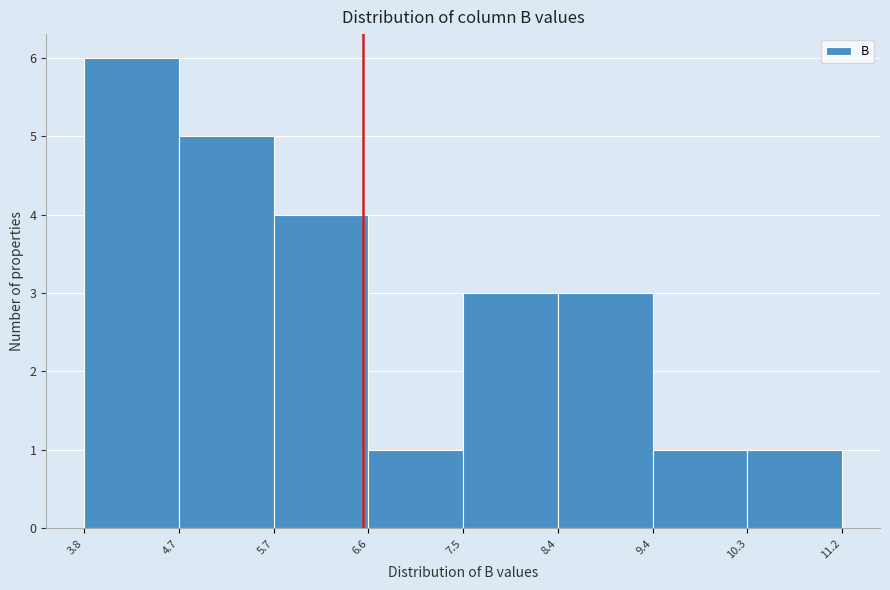

Reading left to right, transcribe this chart: for each bar, give the range it covers on the x-axis and its height. The values are not printed on the chart, so give them approximately, as read against the axis.

3.8 to 4.7: 6
4.7 to 5.7: 5
5.7 to 6.6: 4
6.6 to 7.5: 1
7.5 to 8.4: 3
8.4 to 9.4: 3
9.4 to 10.3: 1
10.3 to 11.2: 1